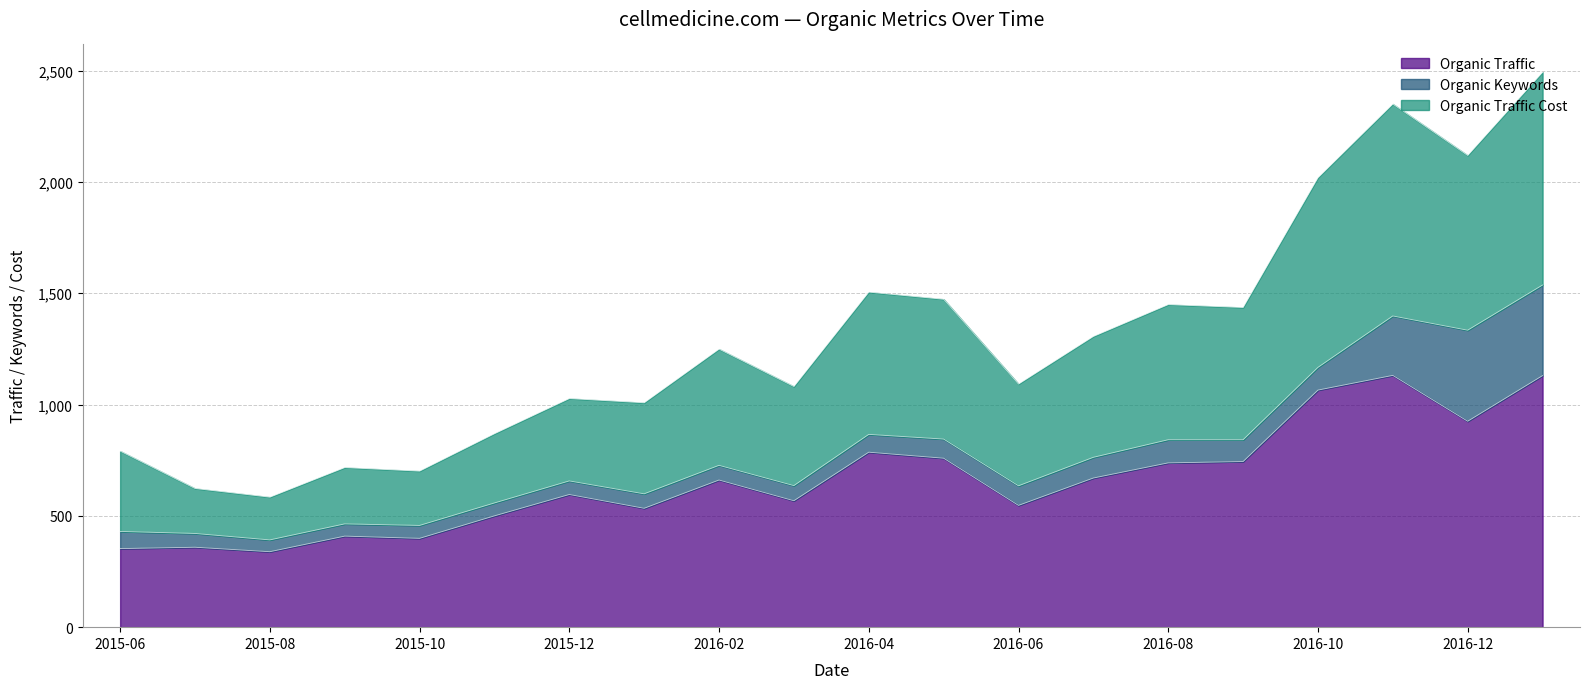

What is the total value across all series at 2016-02?

1249